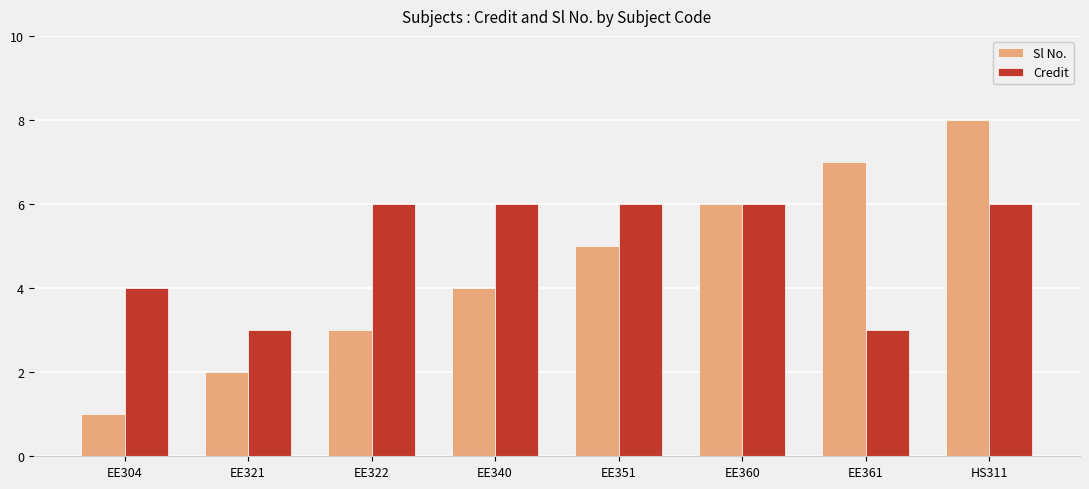

Does the chart contain stacked bars?

No